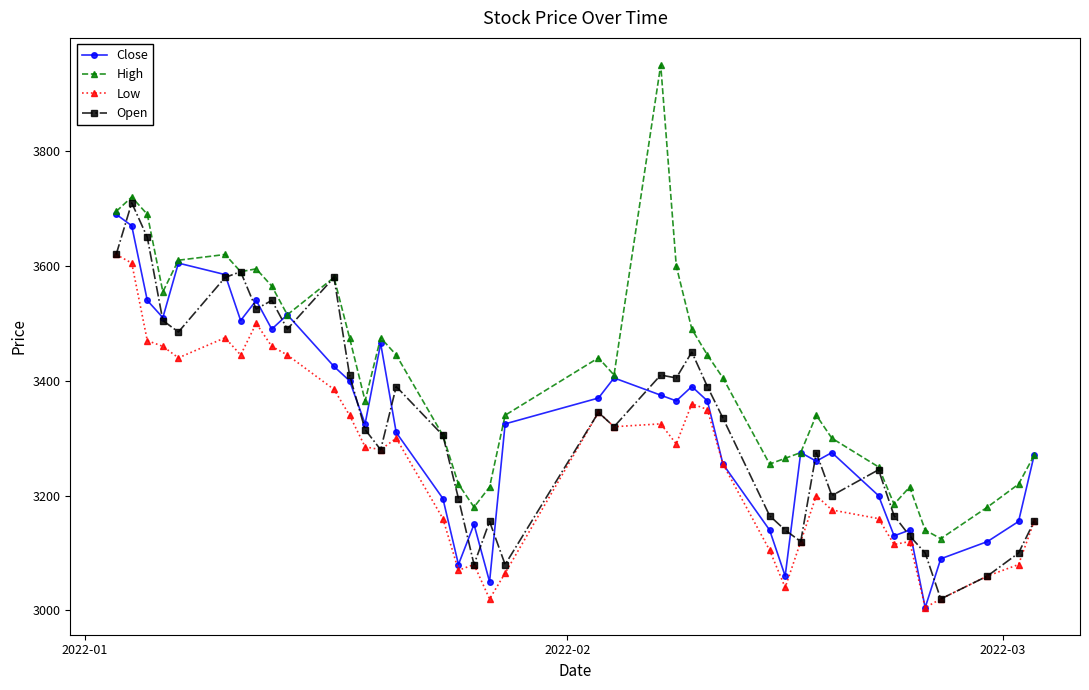

What is the value of the Close point at the 16th from the left?

3195